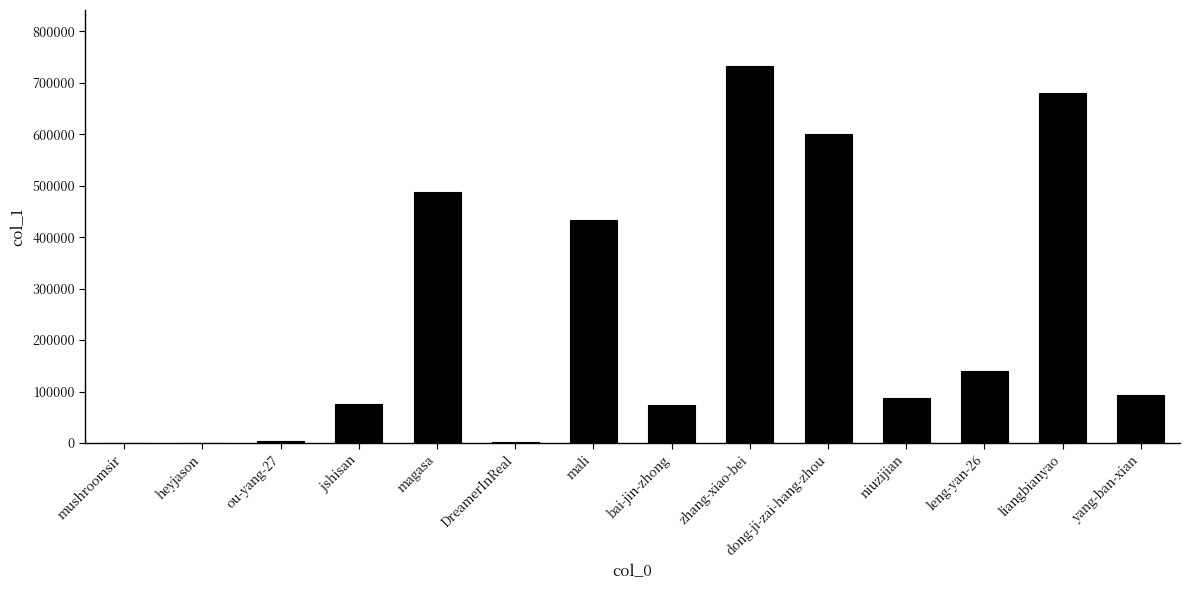

What is the greatest value displayed?

731903